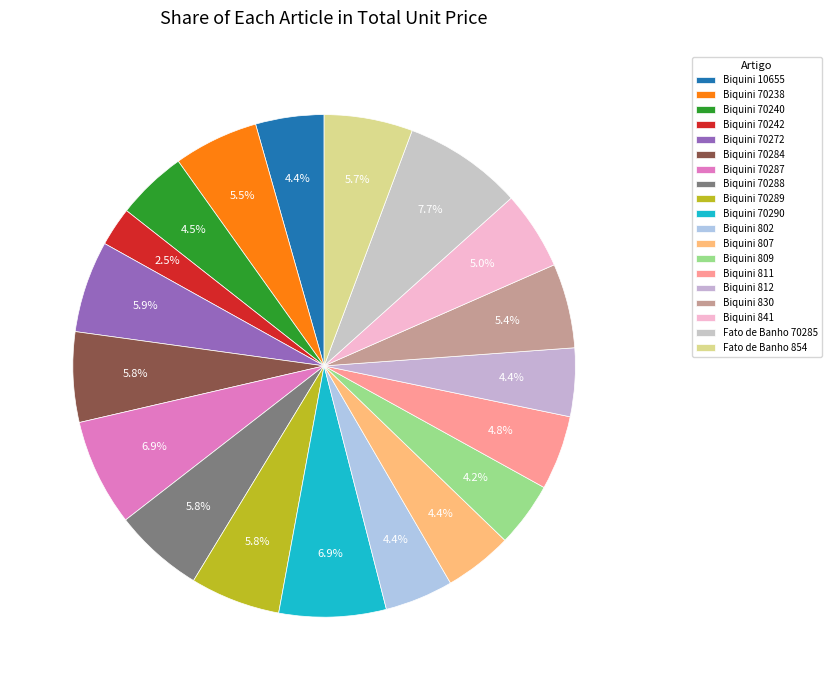

Is it true that Biquini 812 is 4% of the pie?

True